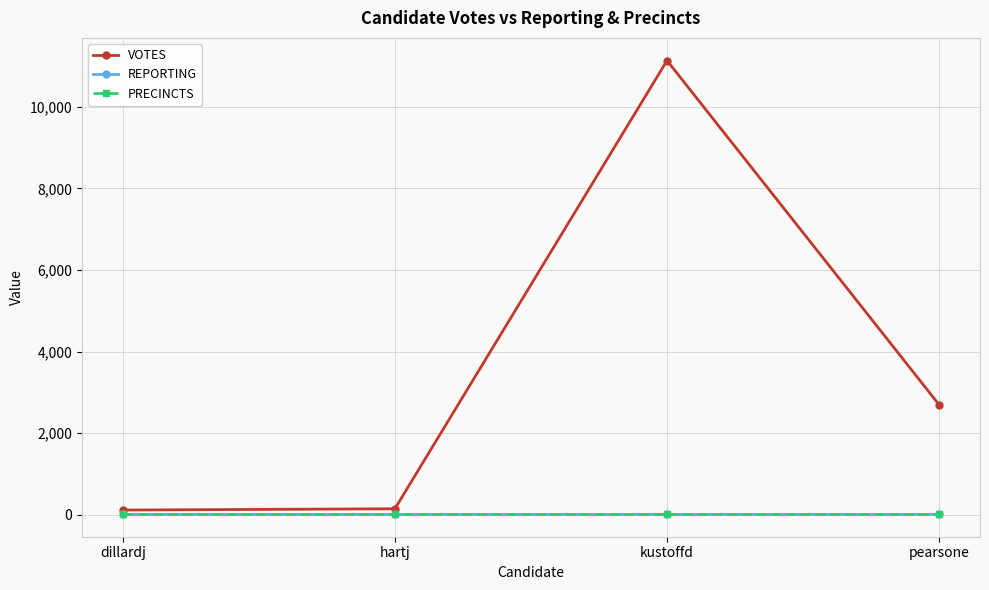

Does the chart have visible grid lines?

Yes